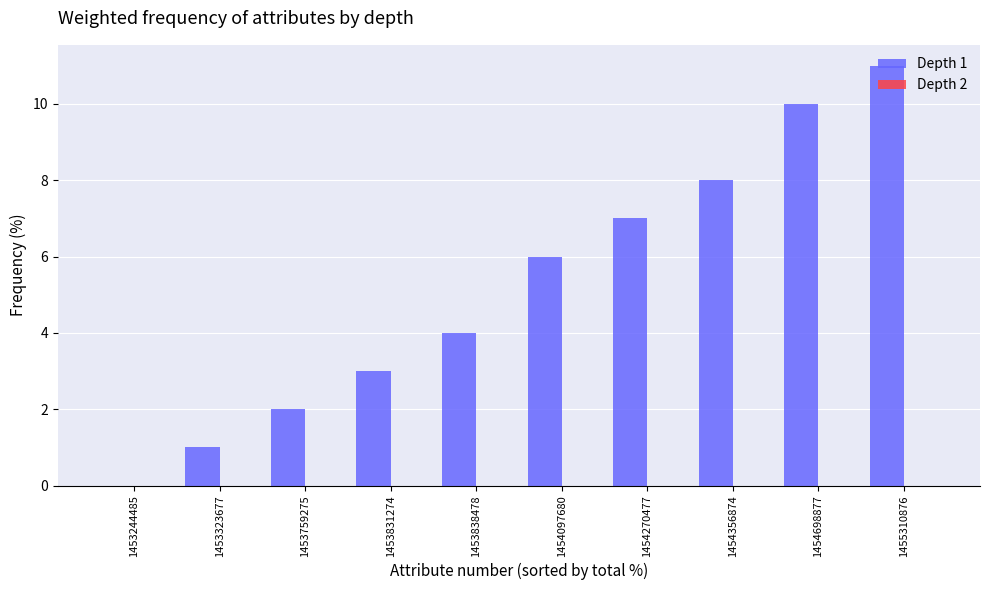

Approximately how many times larger is the value at 1455310876 compared to 1453759275?

5.5